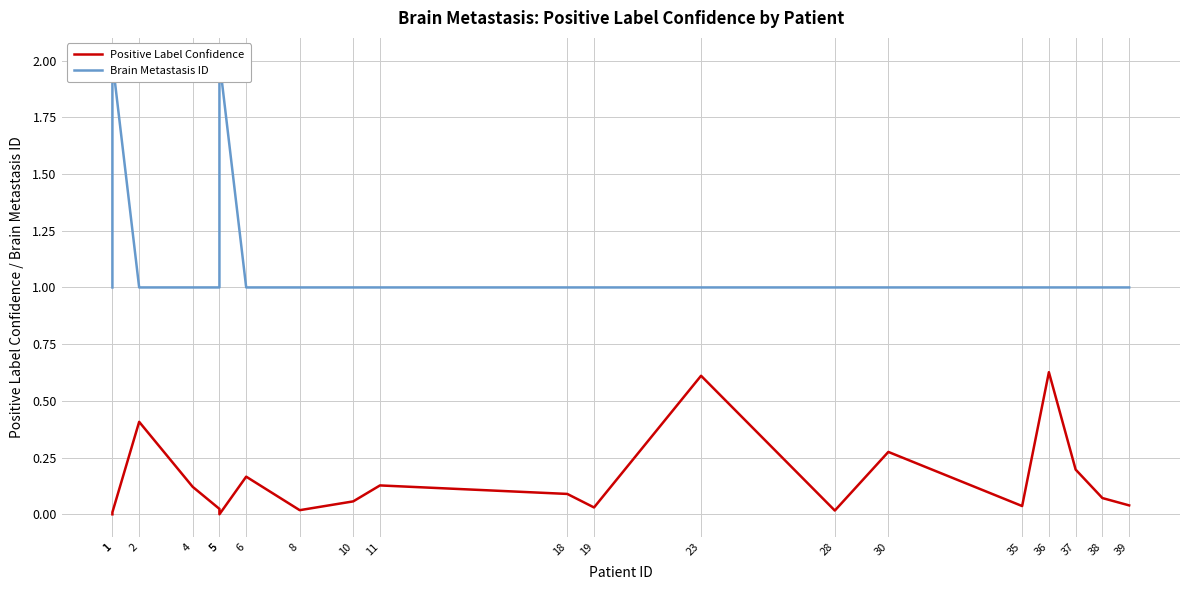

What is the difference between the highest and lowest values at 1?

1.0